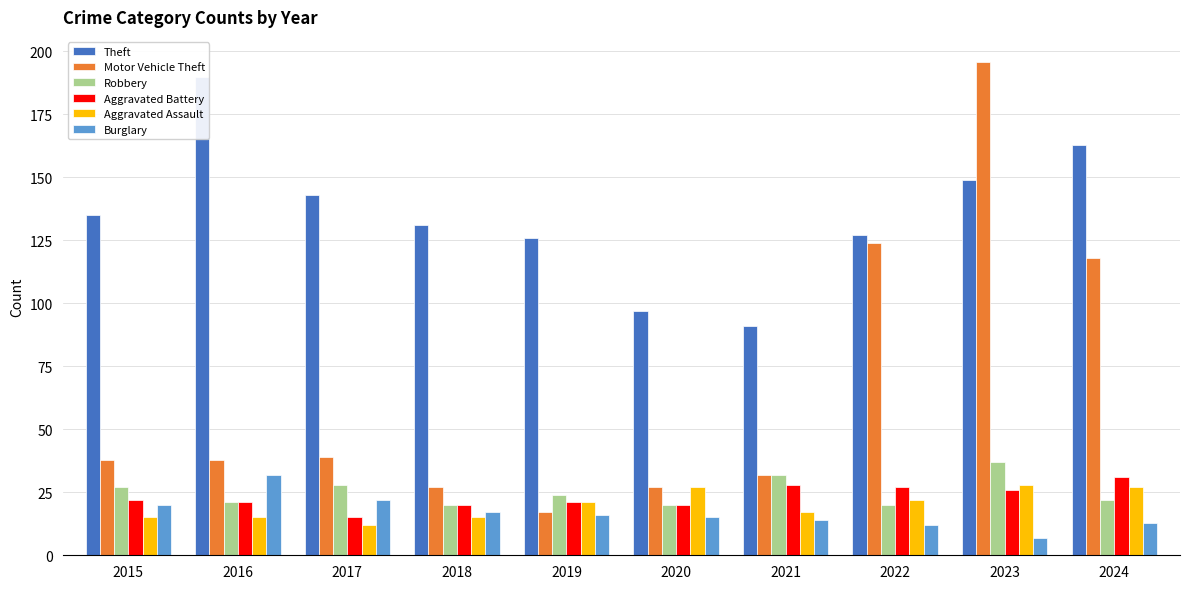

Which label corresponds to the smallest value in the chart?

2023